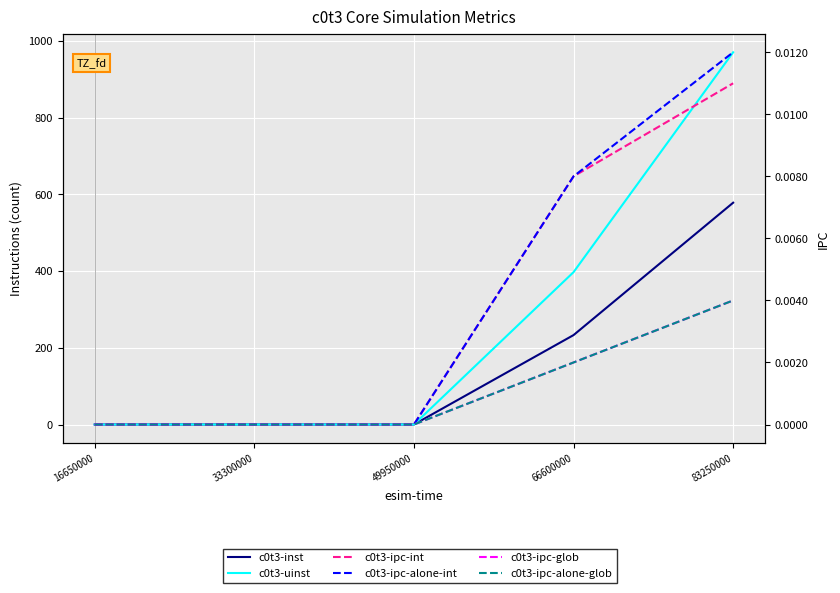

Between 66600000 and 33300000, which is larger?

66600000